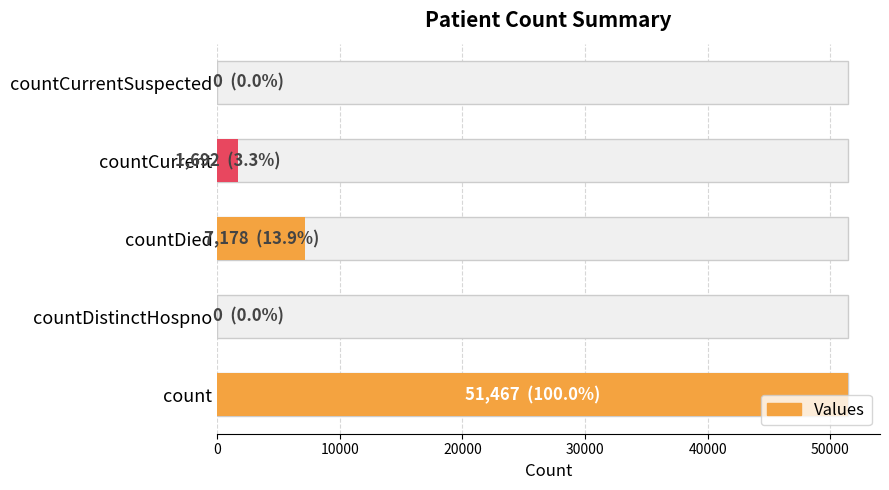

The chart shows a value of -33314 at countDistinctHospno. True or false?

False